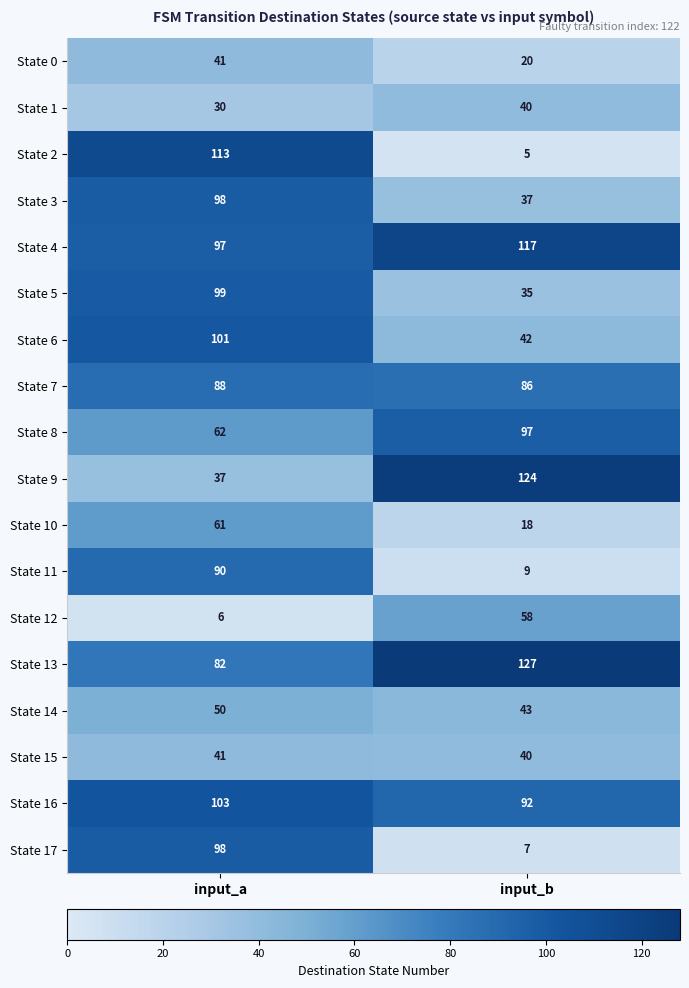

What is the average value of the State 1 series?

35